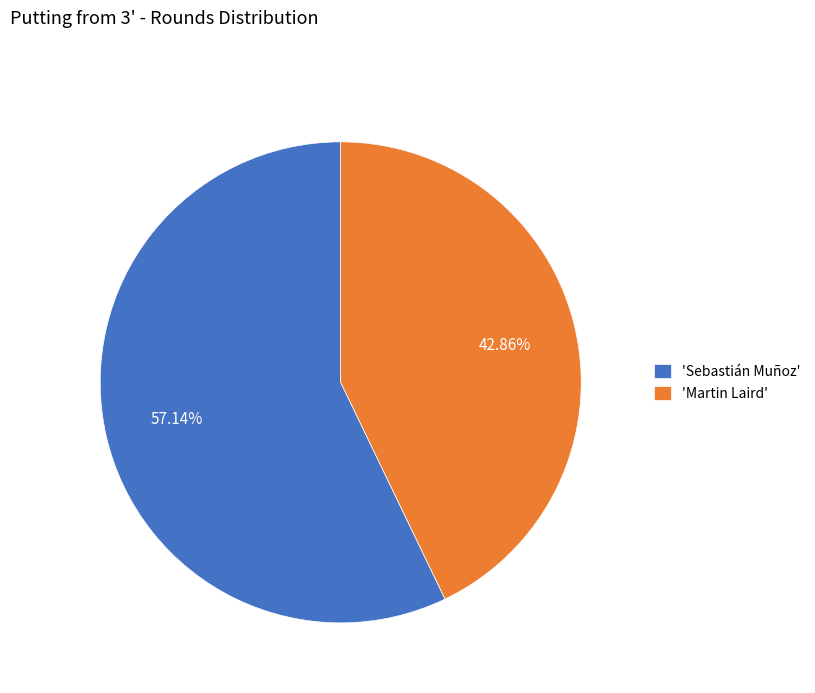

Is there any slice that represents more than half of the pie?

Yes